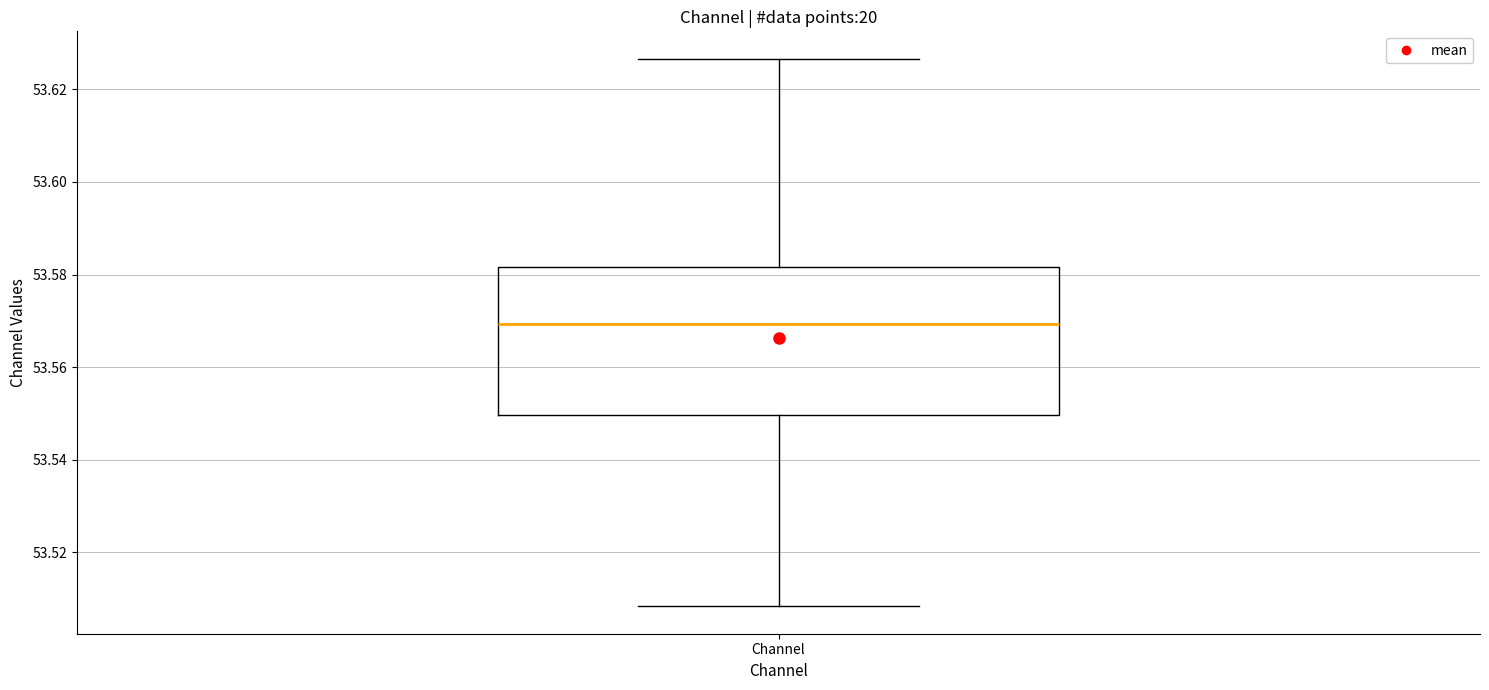

Transcribe this box plot: give where the median line is, the range the box spans, and where the two whiskers end, as read against the y-axis. The values are not printed on the chart, so give them approximately, as read against the axis.

median 53.570, box 53.550 to 53.582, whiskers 53.508 to 53.626